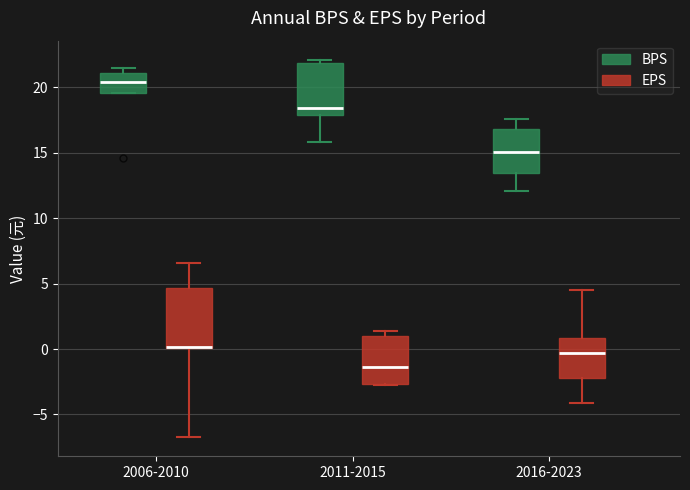

Reading left to right, transcribe this box plot: for each box, give where its median line is, the range the box spans, and where its two whiskers end, as read against the y-axis. The values are not printed on the chart, so give them approximately, as read against the axis.

2006-2010 (BPS): median 20.5, box 19.5 to 21.0, whiskers 19.5 to 21.5
2006-2010 (EPS): median 0.0 (drawn on the box's lower edge), box 0.0 to 4.5, whiskers -6.5 to 6.5
2011-2015 (BPS): median 18.5, box 18.0 to 22.0, whiskers 16.0 to 22.0 (just above the box's upper edge)
2011-2015 (EPS): median -1.5, box -2.5 to 1.0, whiskers -3.0 to 1.5
2016-2023 (BPS): median 15.0, box 13.5 to 17.0, whiskers 12.0 to 17.5
2016-2023 (EPS): median -0.5, box -2.0 to 1.0, whiskers -4.0 to 4.5